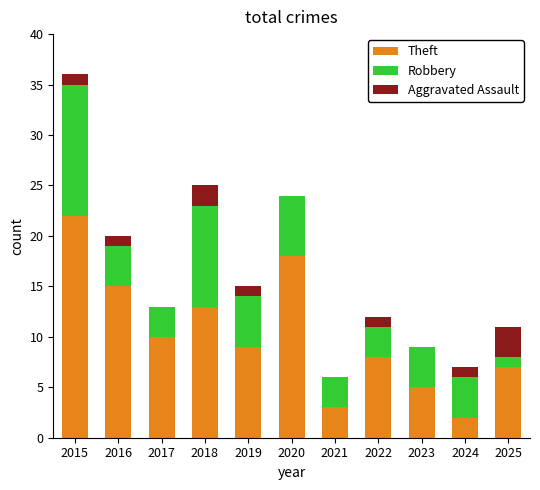

What value does the Theft series have at 2023?

5